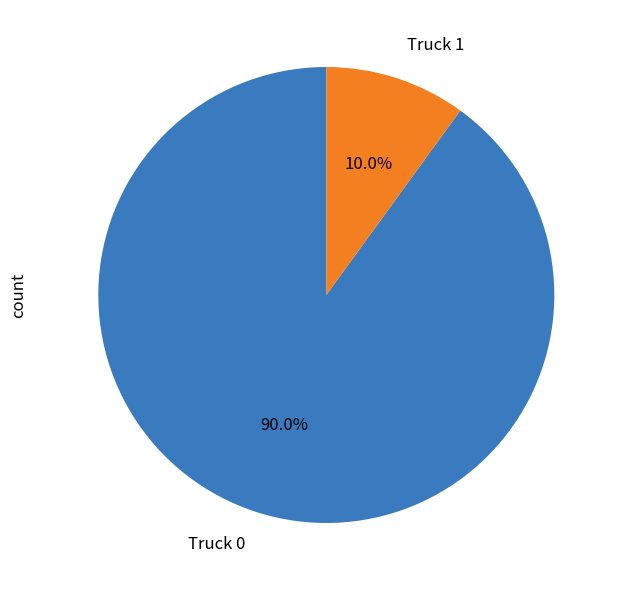

Combined, do Truck 0 and Truck 1 account for over 50%?

Yes